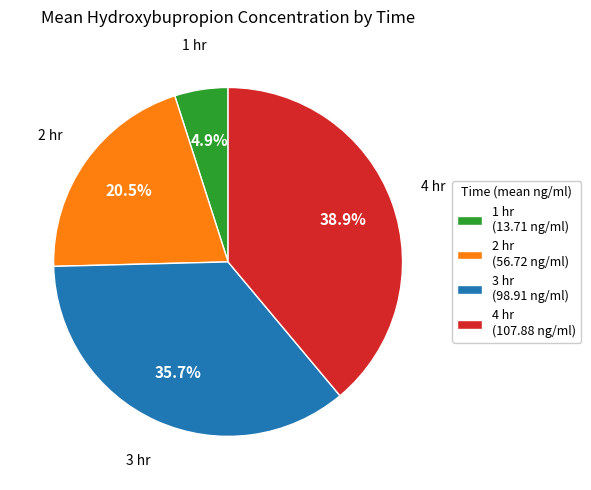

What is the ratio of the value at 1 hr to the value at 4 hr?

0.1